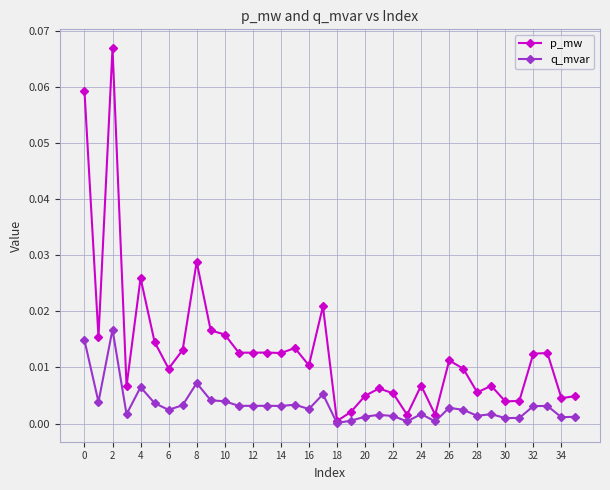

How many interior local valleys does the q_mvar series have?

12